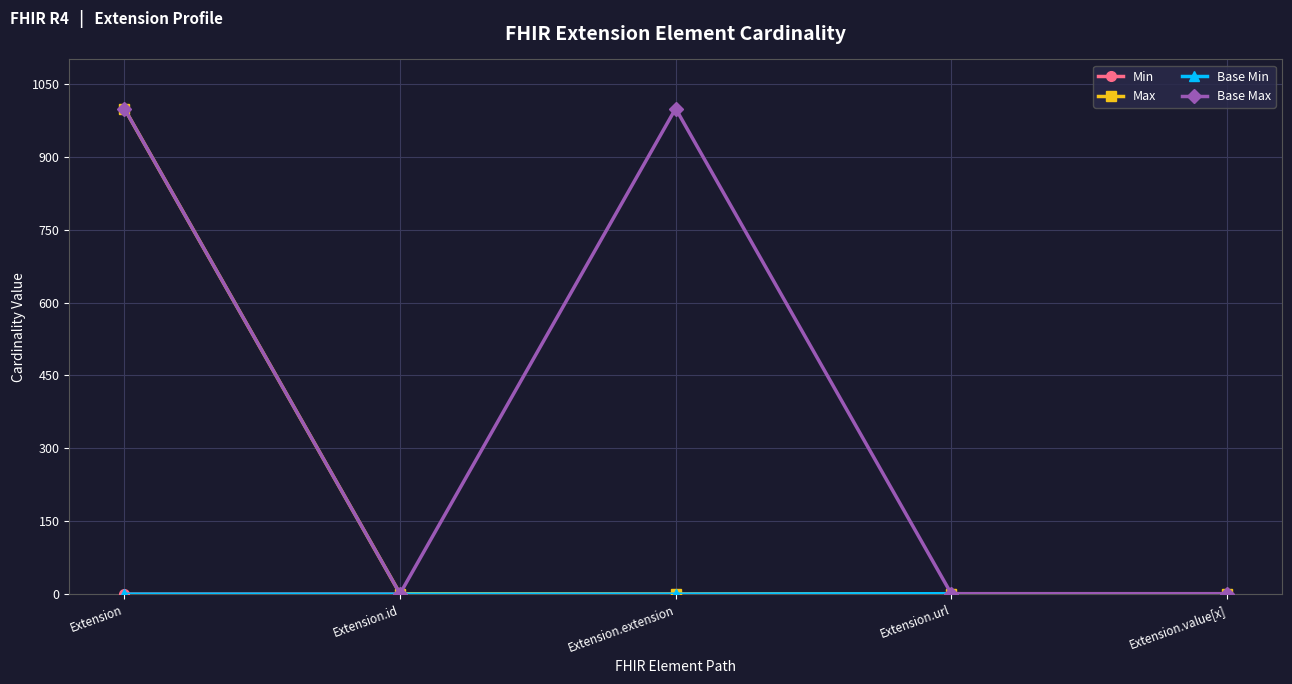

How many lines are shown in the chart?

4